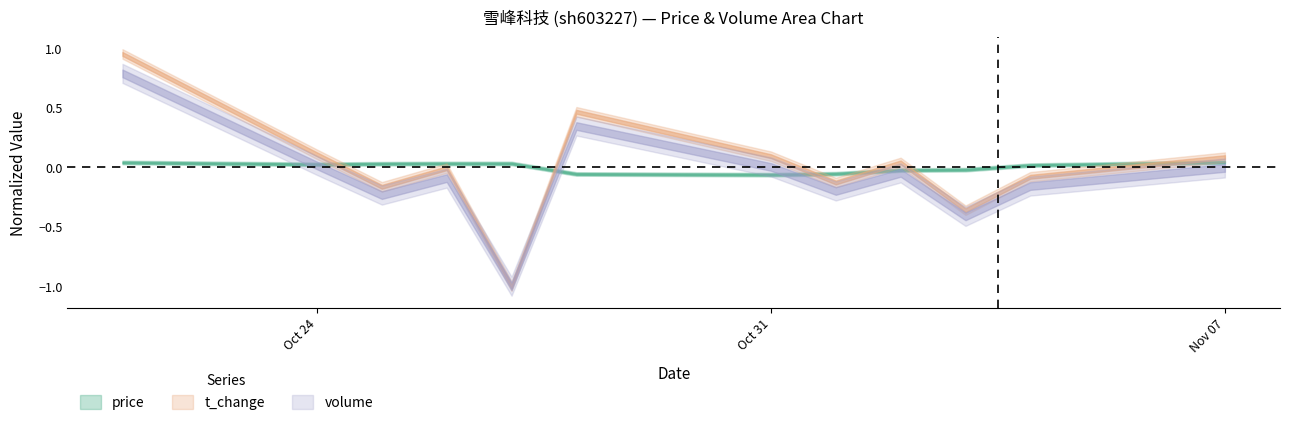

Which series has the widest spread of values?

t_change